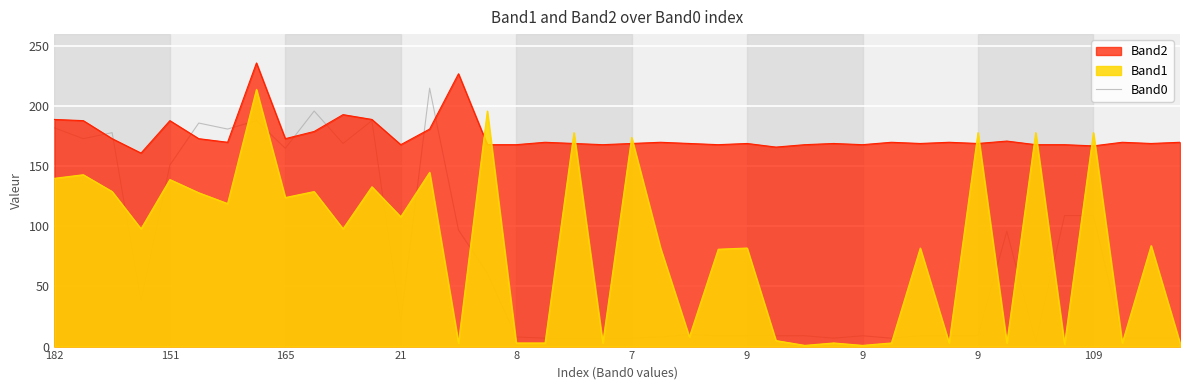

Approximately how many times larger is the value at 38 compared to 15?

0.1